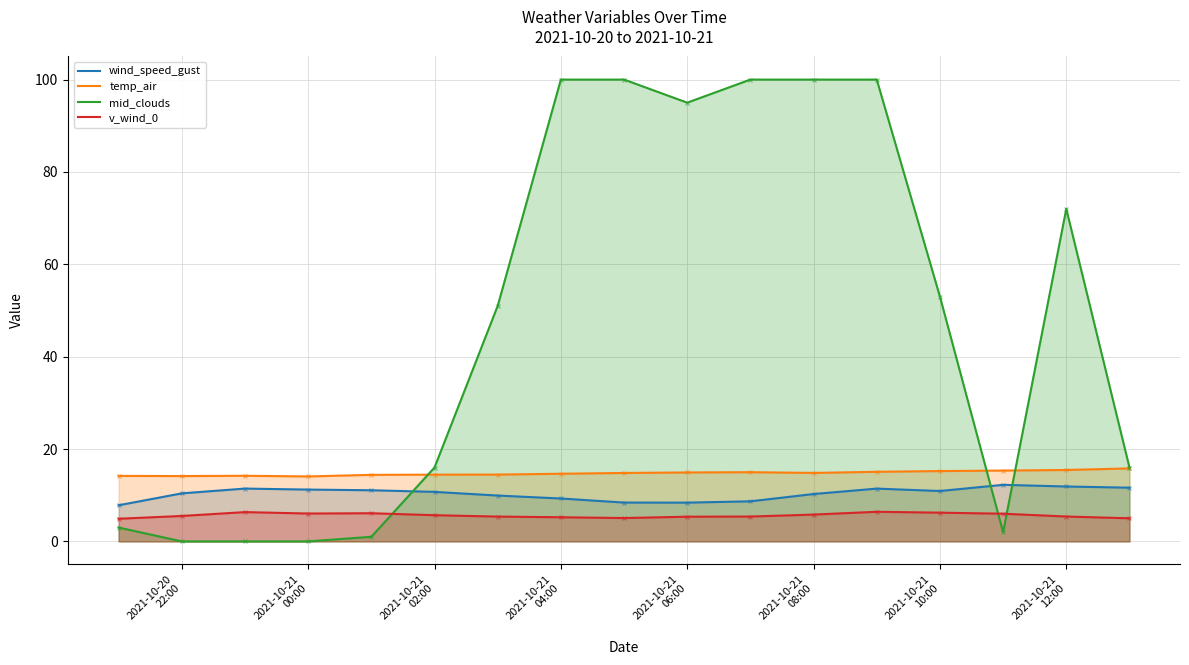

True or false: v_wind_0 and temp_air intersect in this chart.

False